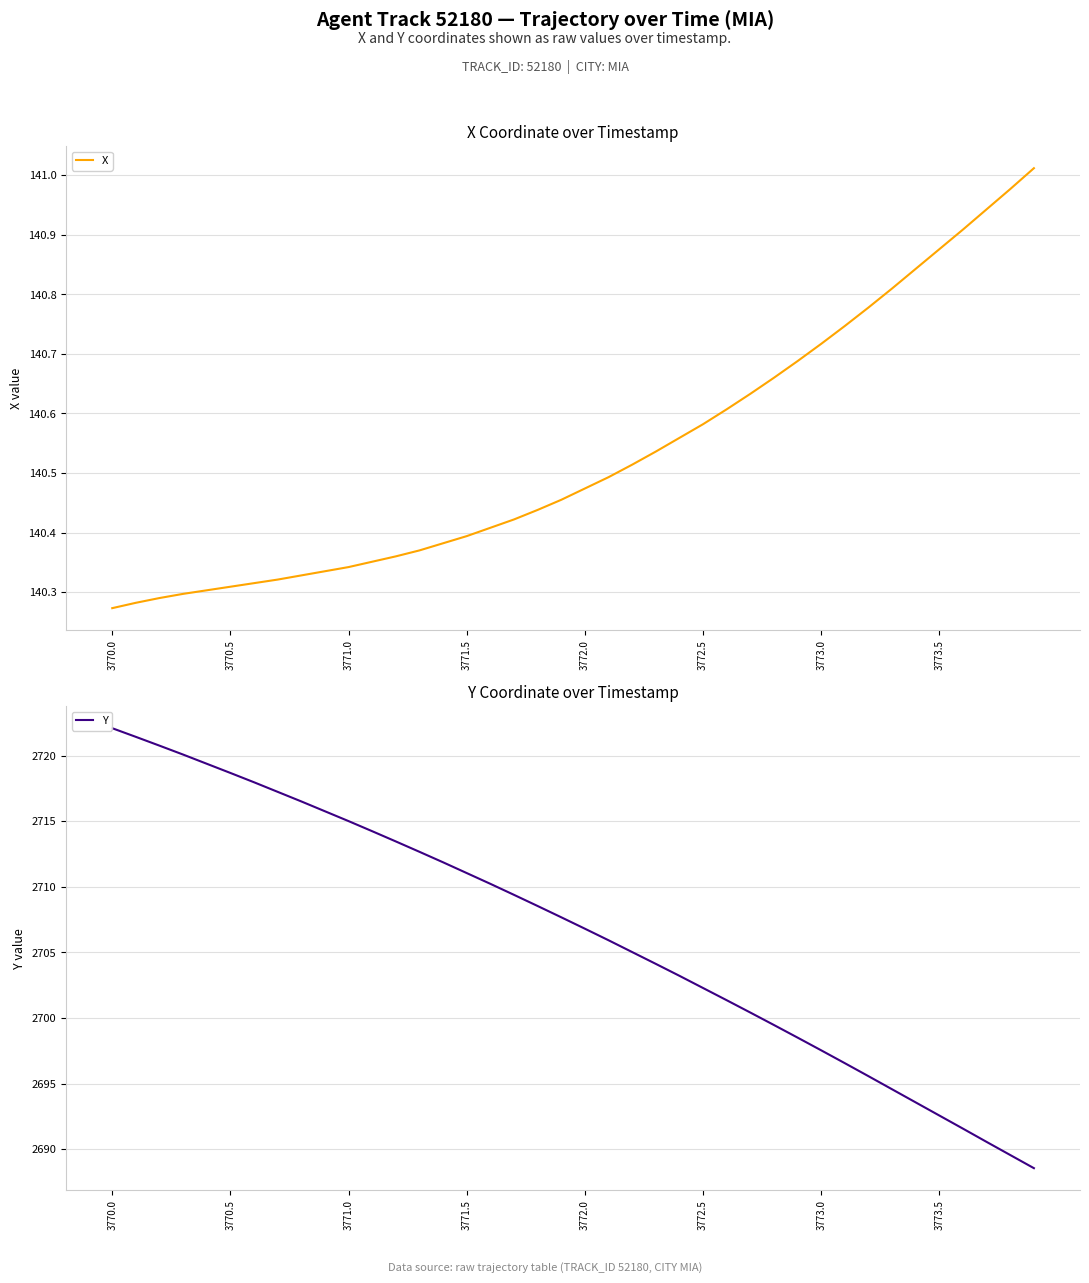

The X series shows 229.5 at 3773.5. True or false?

False